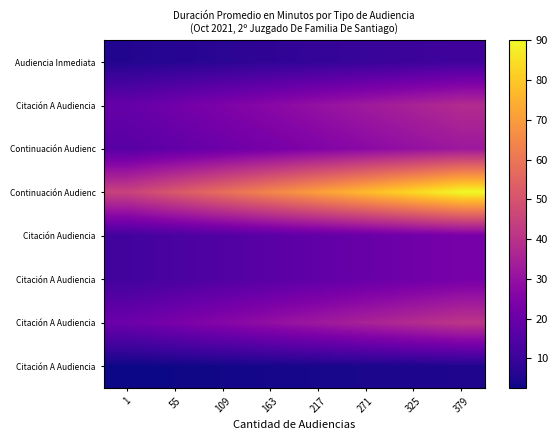

What is the difference between the highest and lowest values at 379?

85.0